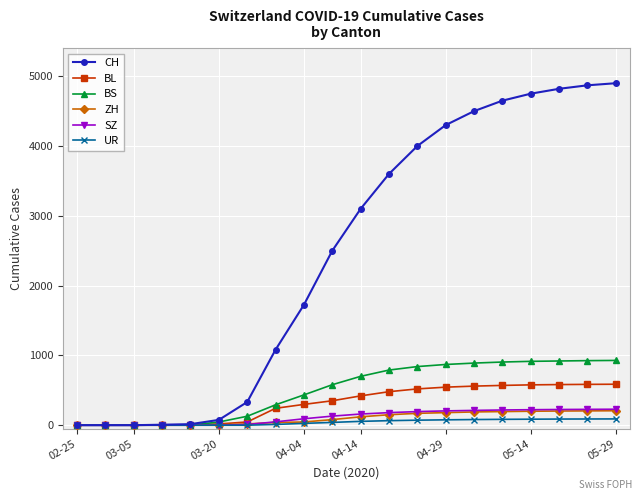

Which series has the largest total across all categories?

CH